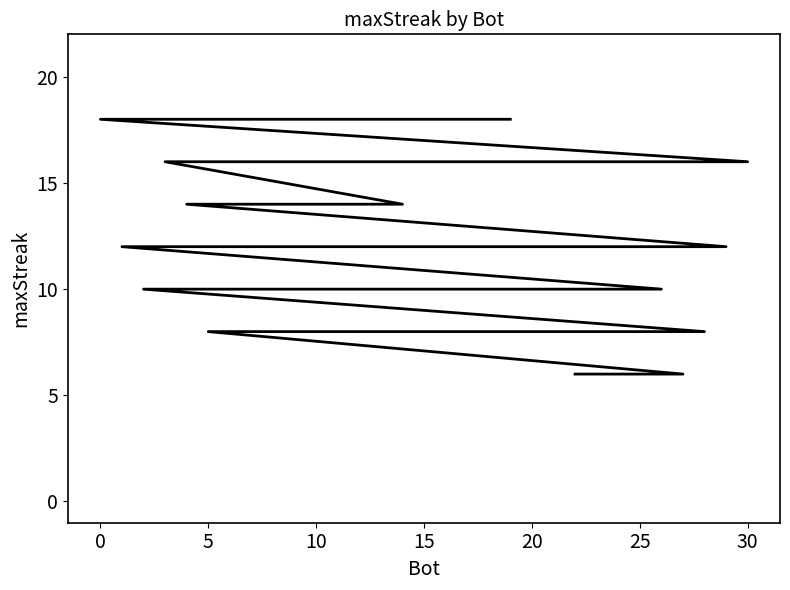

Is this an area chart (filled region under the line)?

No